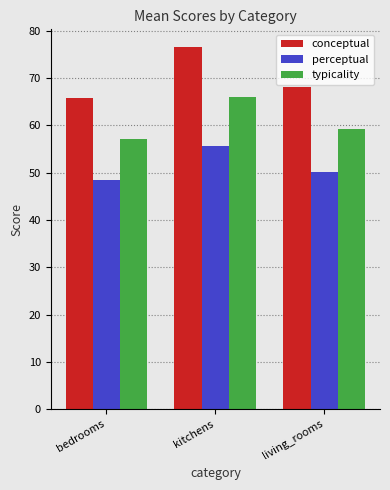

What is the maximum value shown in the chart?

76.5